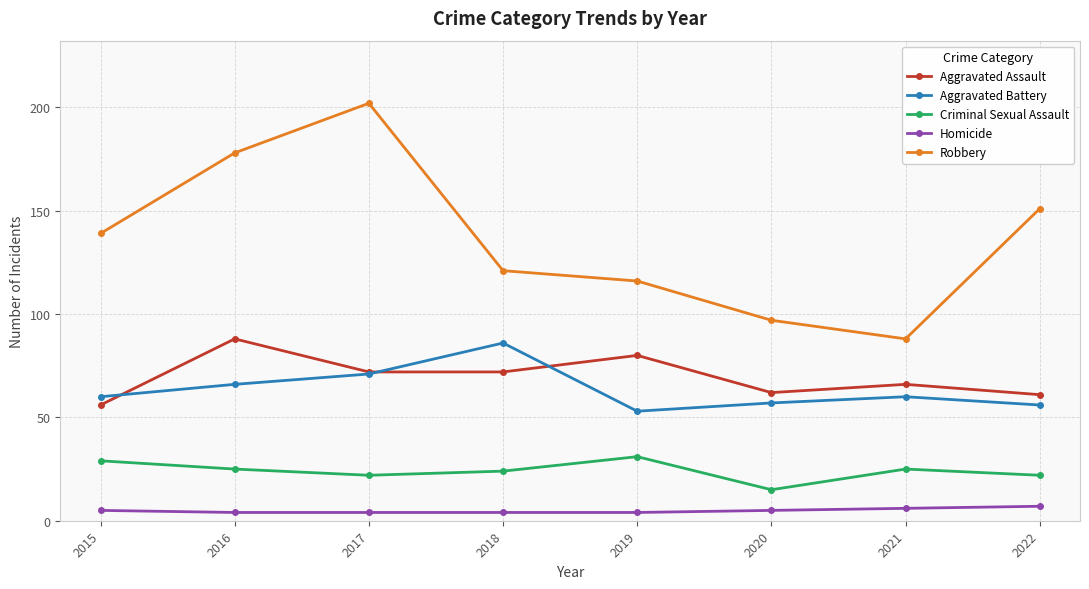

At which category does Aggravated Assault reach its first local peak?

2016